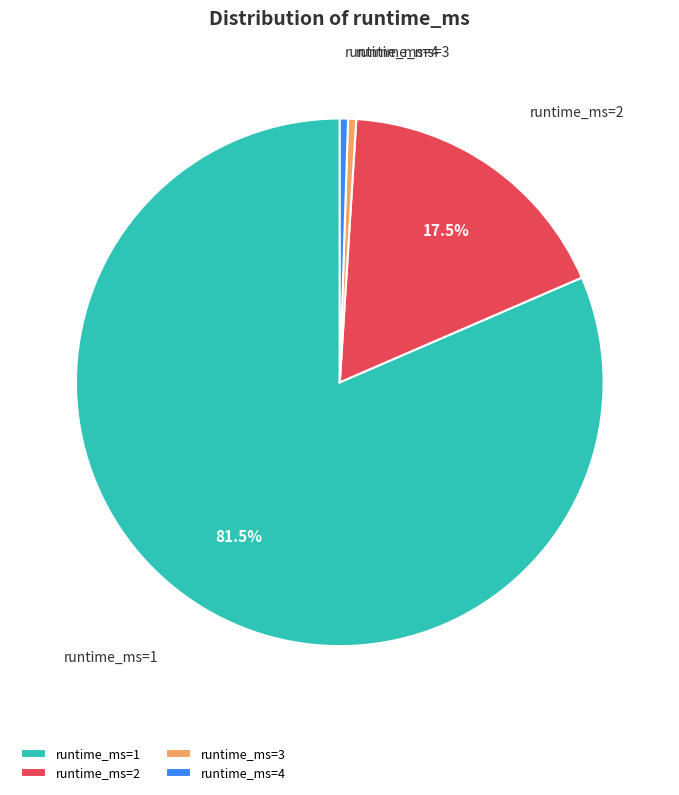

To the nearest percent, what is the difference between the largest and smallest slice percentages?

81%